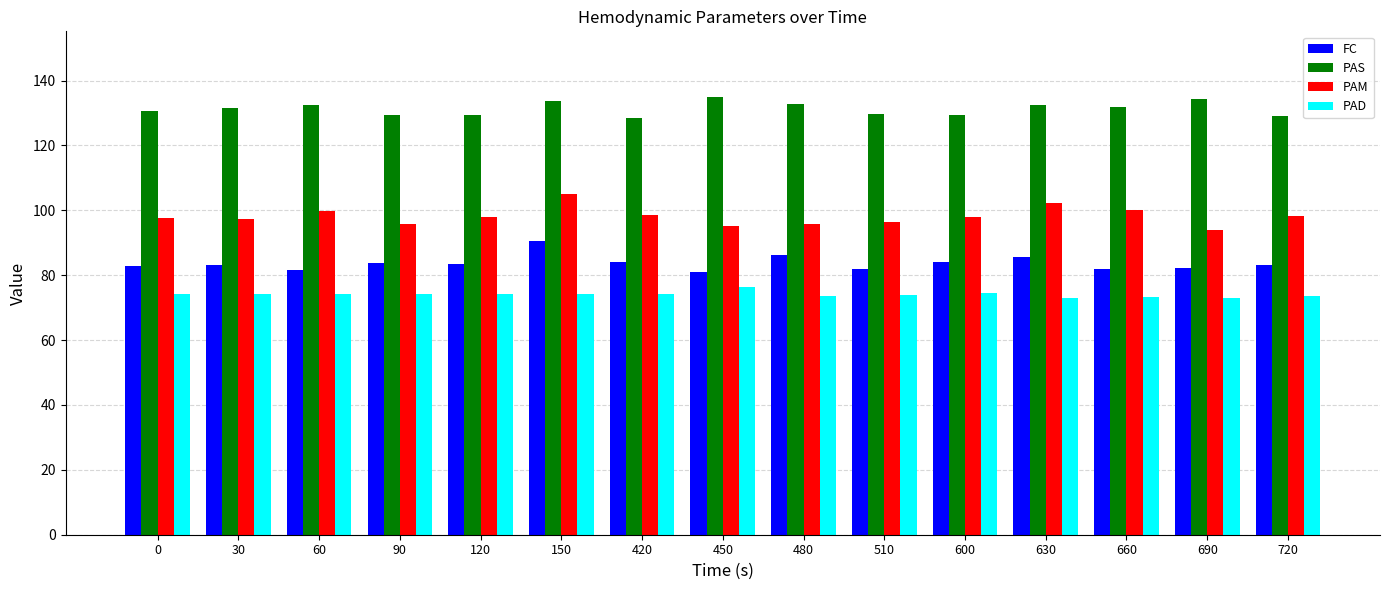

What is the sum of all PAD values?

1111.2